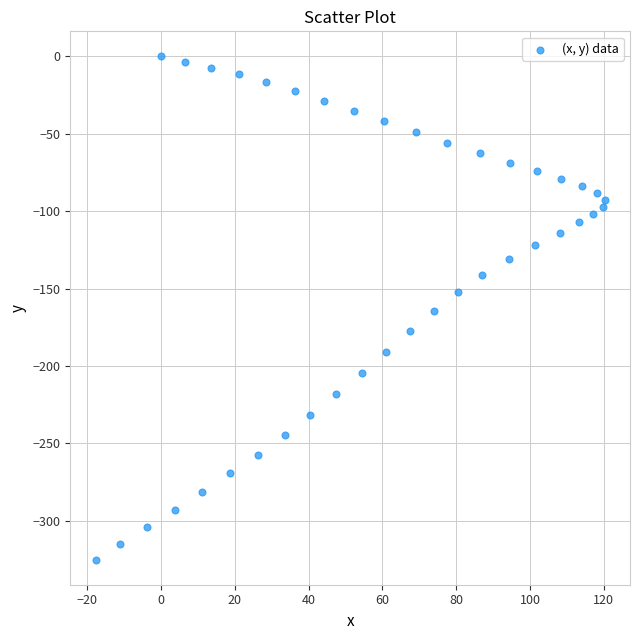

What is the range of Y values (max minus min)?

325.2